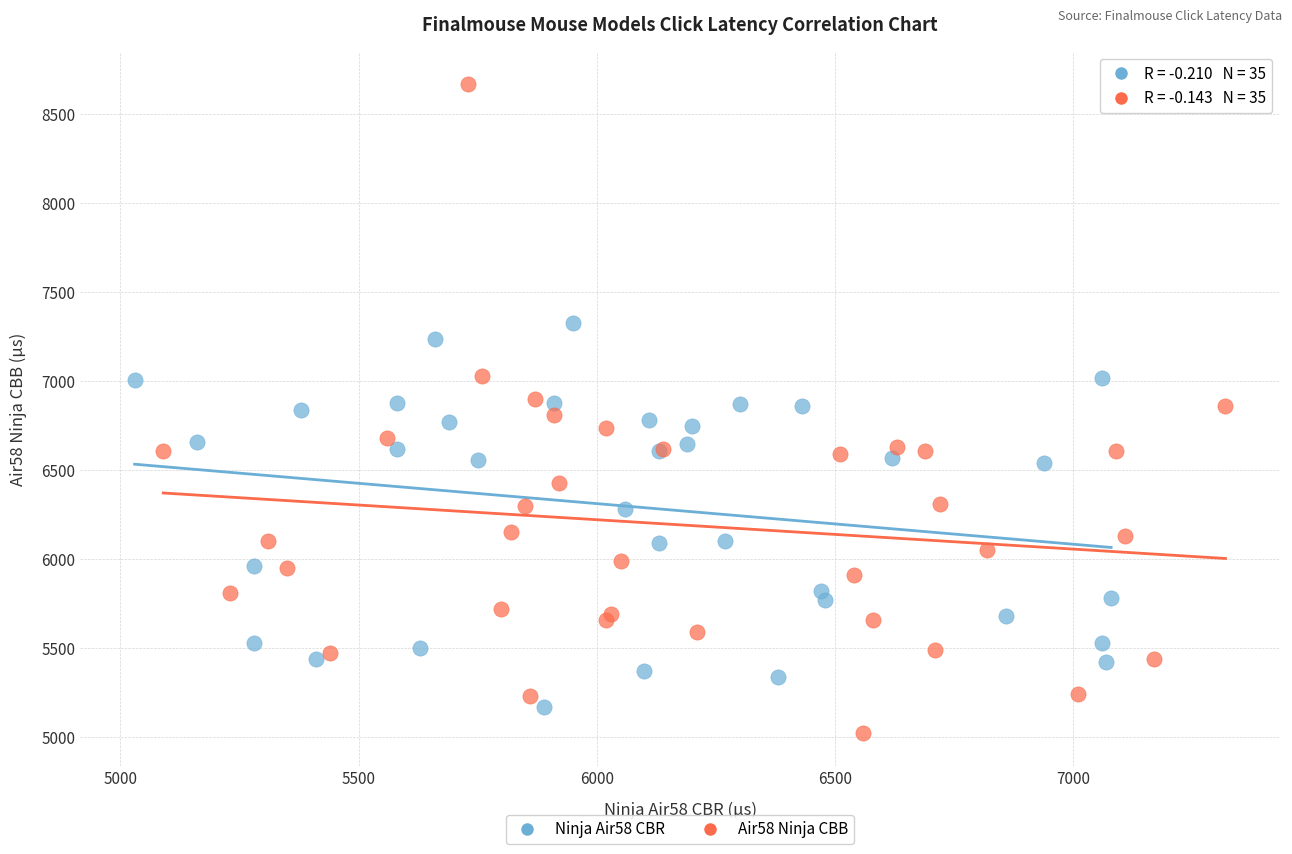

Which series has the largest Y range (max minus min)?

Air58 Ninja CBB